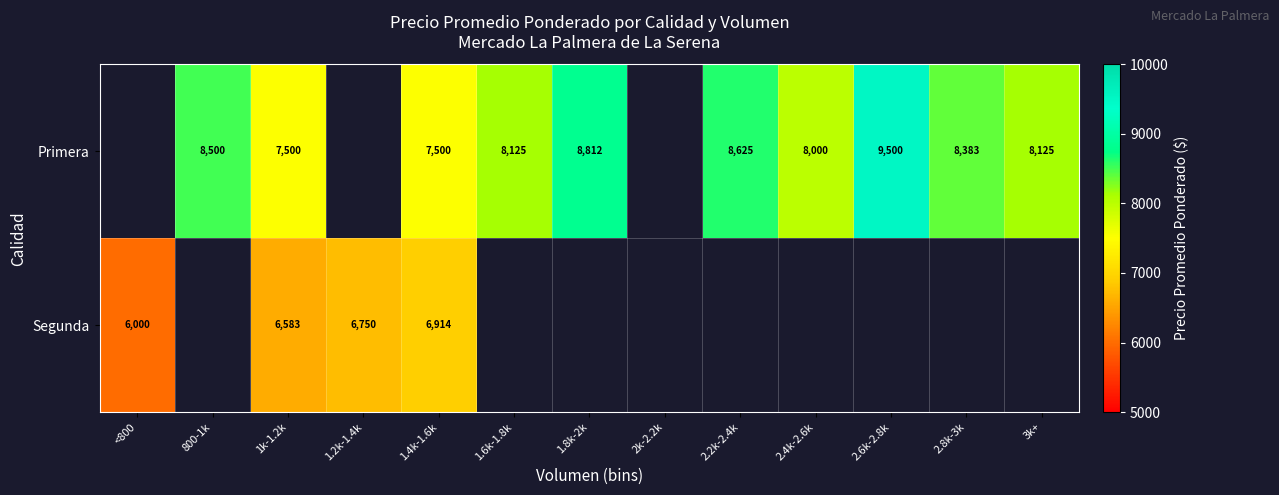

How many series are shown in this chart?

2